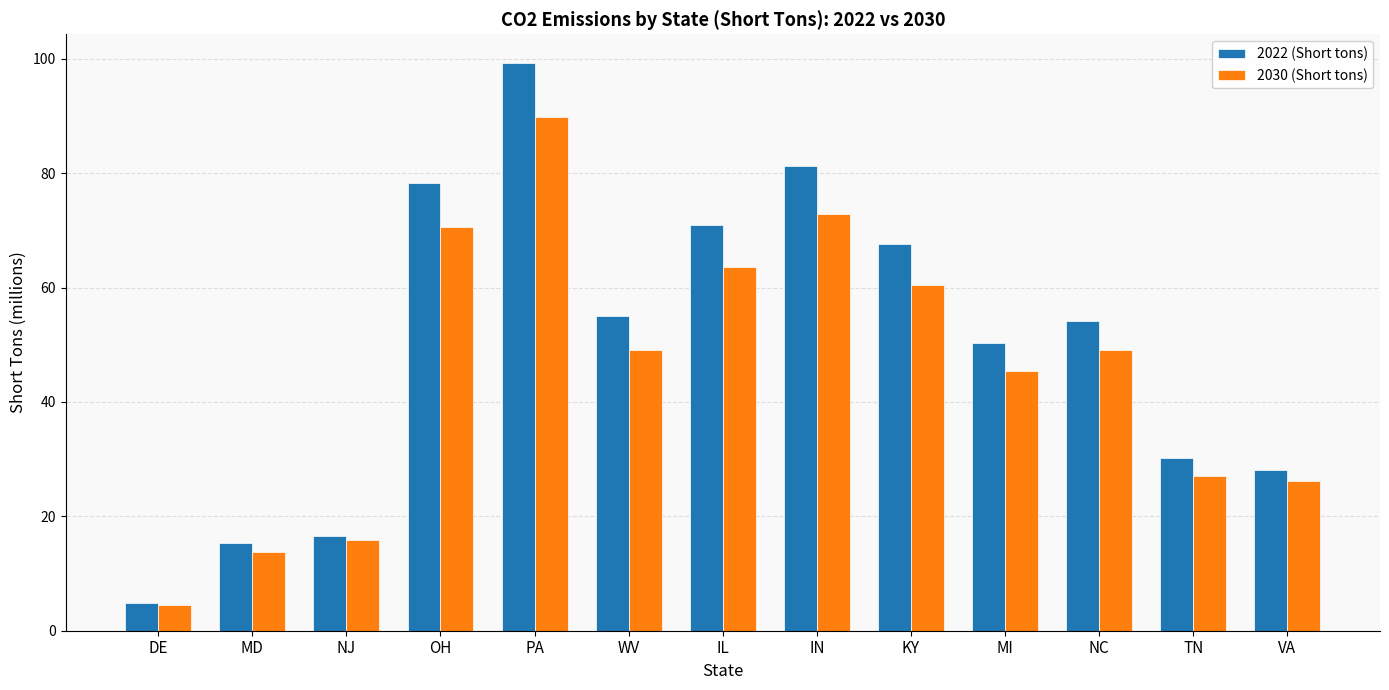

What is the value of the 2022 (Short tons) bar at the 1st from the left?

4.8